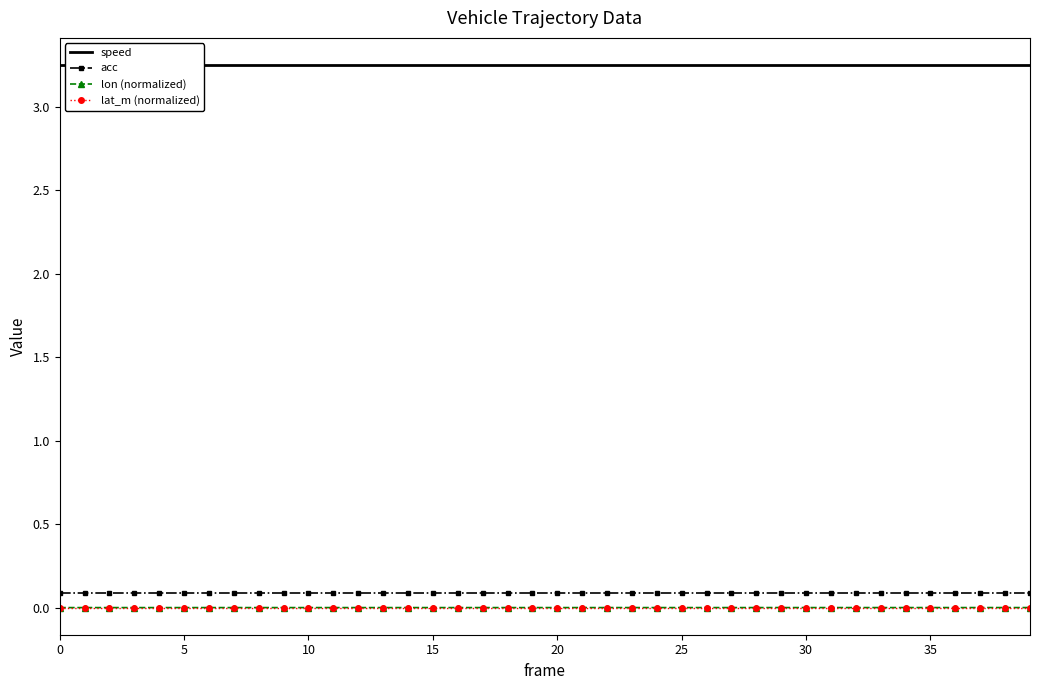

How many series are shown in this chart?

4